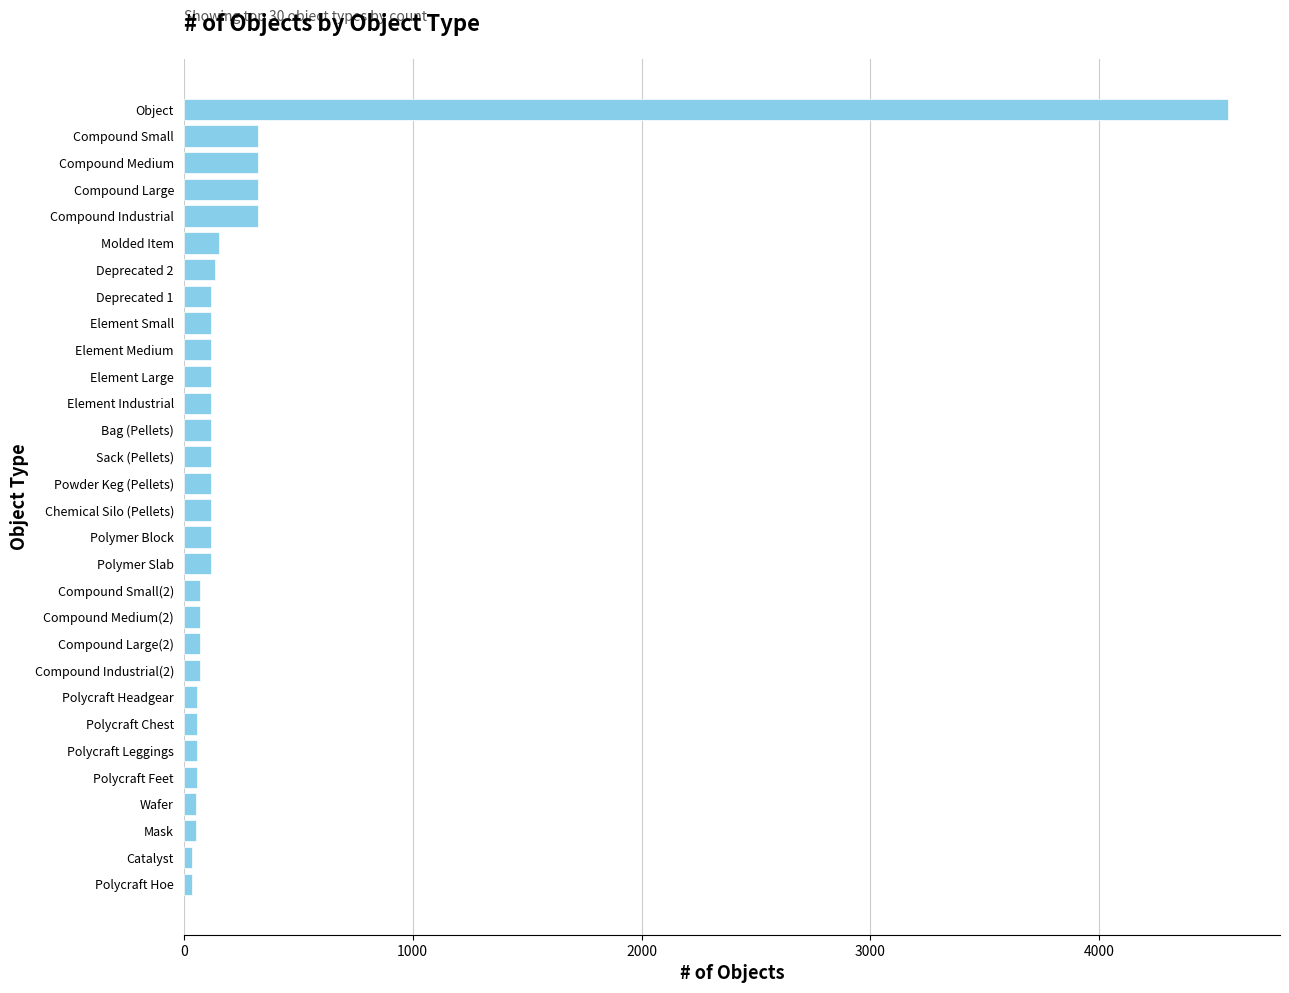

What is the label of the 8th bar from the top?

Deprecated 1